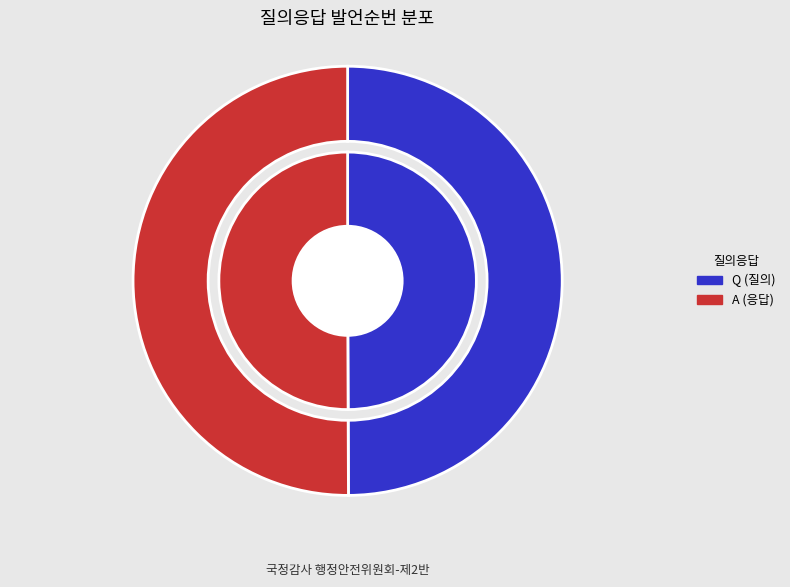

Is there any slice that represents more than half of the pie?

Yes